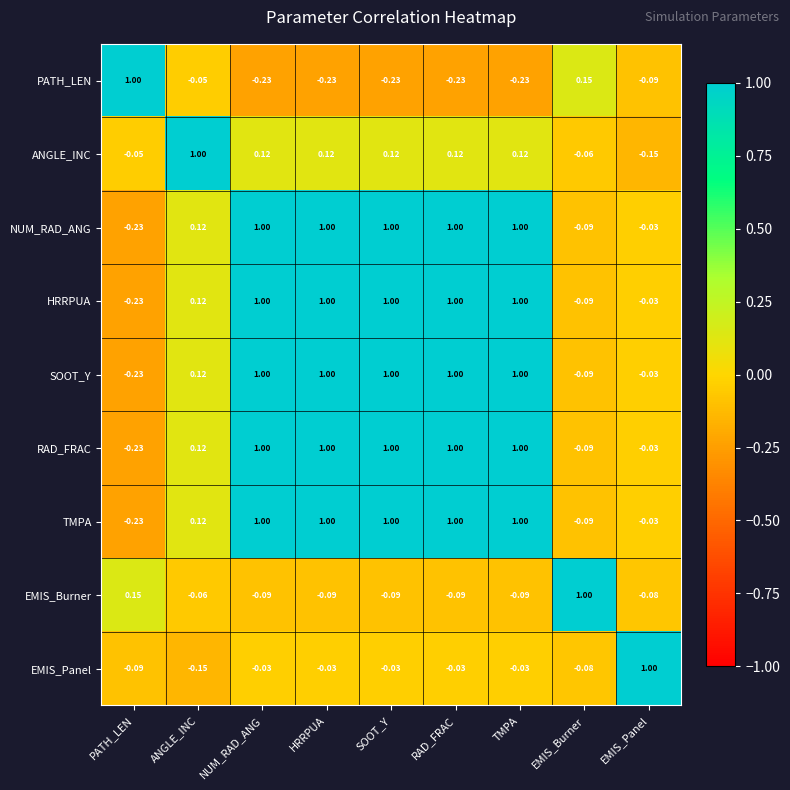

Which category has the highest value in the EMIS_Panel series?

EMIS_Panel